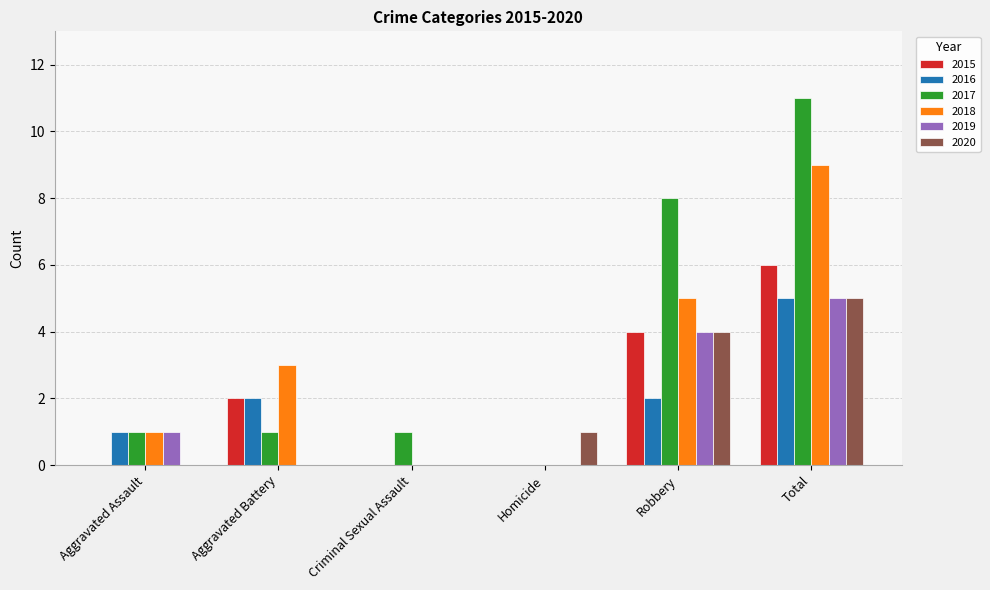

Are the bars grouped side by side (vs. stacked)?

Yes